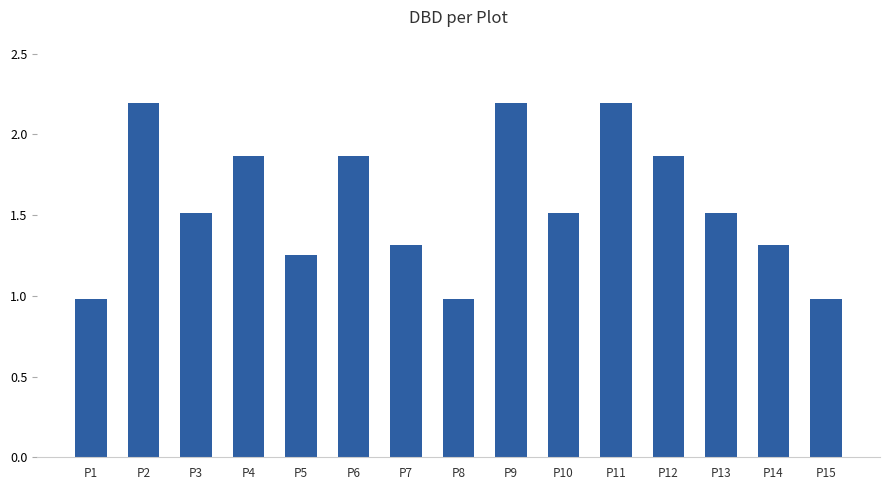

How many values are below 1?

3